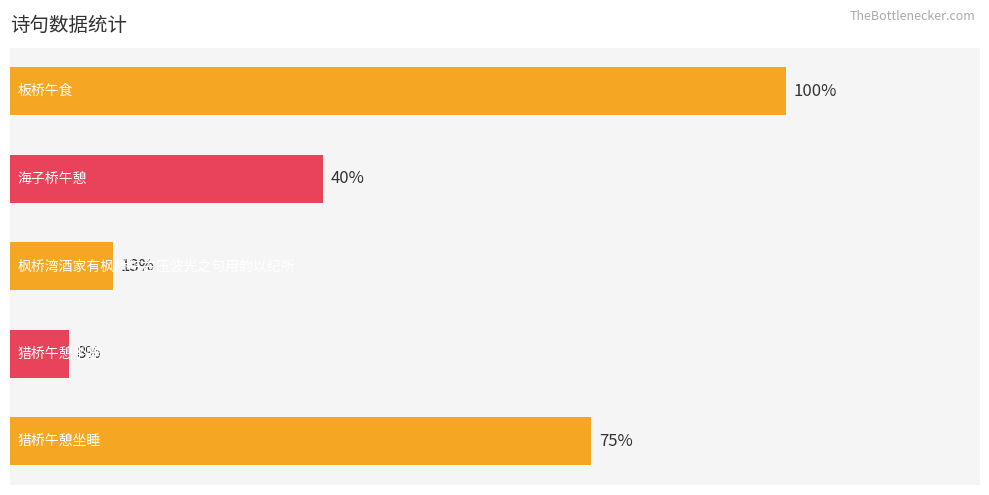

Does the chart contain any negative values?

No